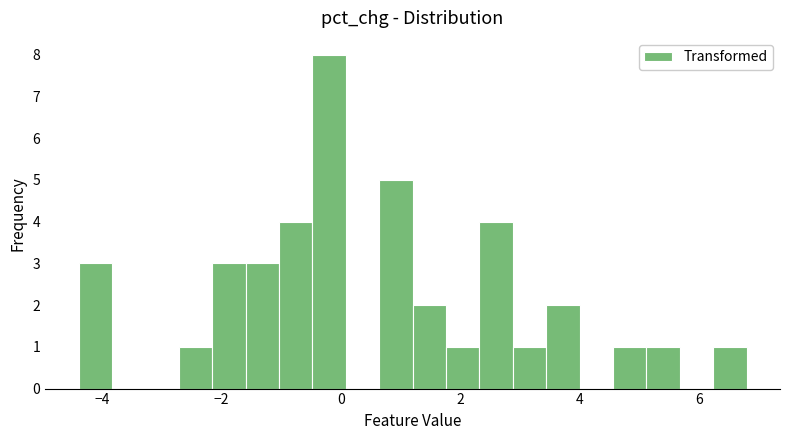

Read against the x-axis, roughly where is the centre of the tallest bar?

-0.2